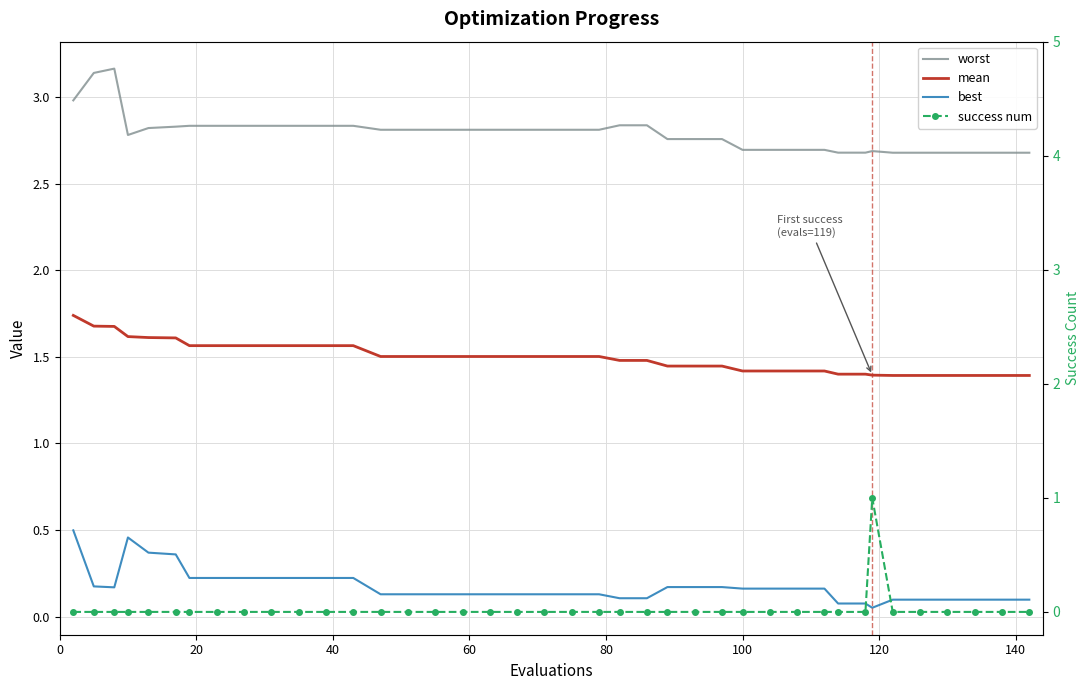

Rank the series at 0 from lowest to highest value.

success num, best, mean, worst